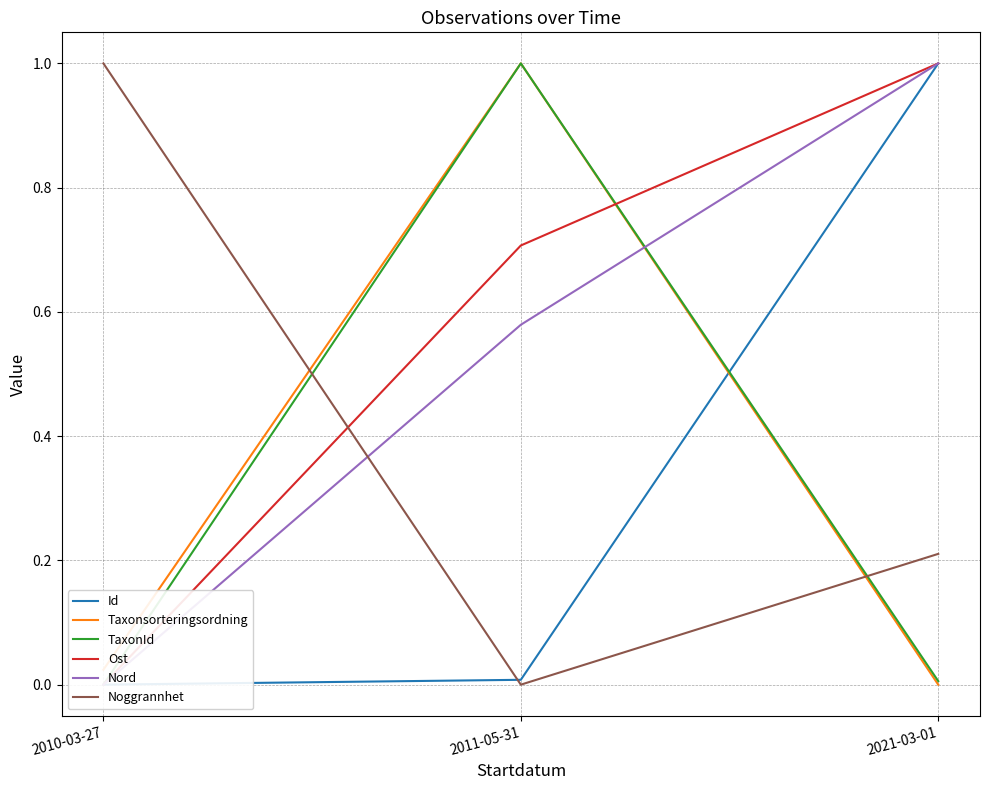

Rank the categories by Taxonsorteringsordning value from highest to lowest.

2011-05-31, 2010-03-27, 2021-03-01